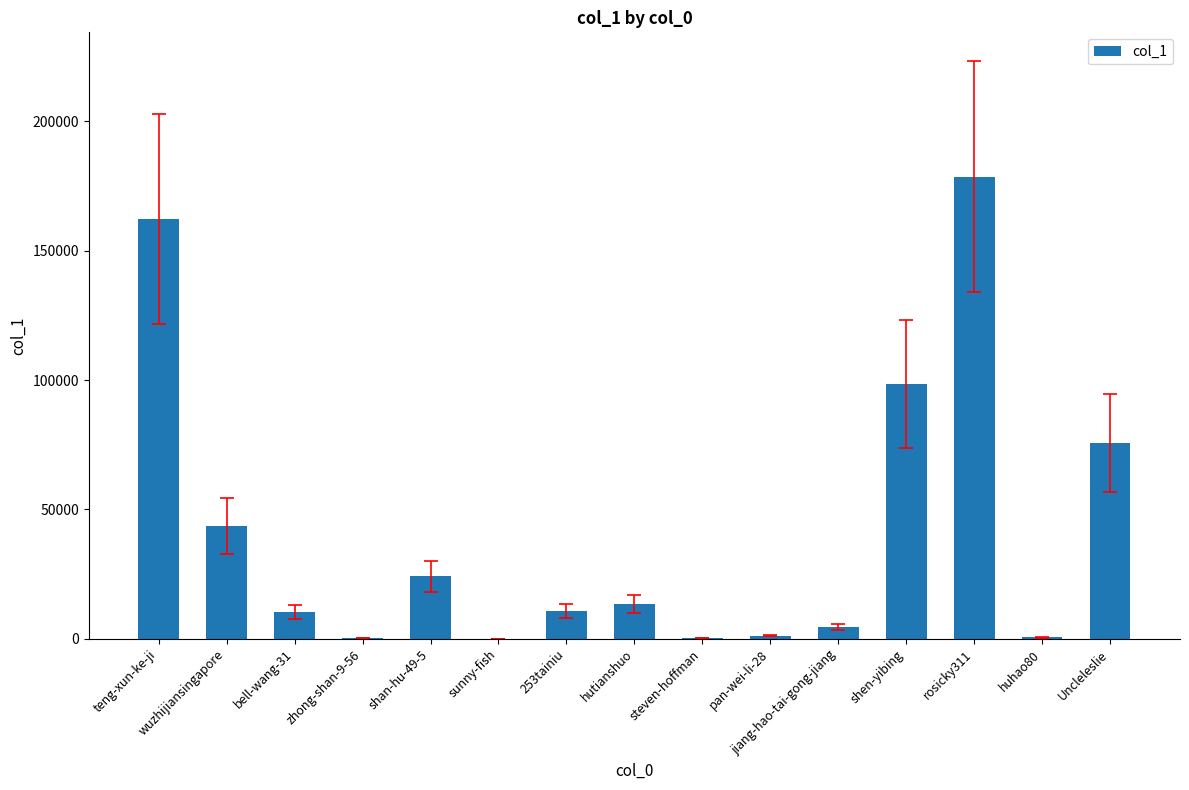

True or false: the data shows 221005 at teng-xun-ke-ji.

False